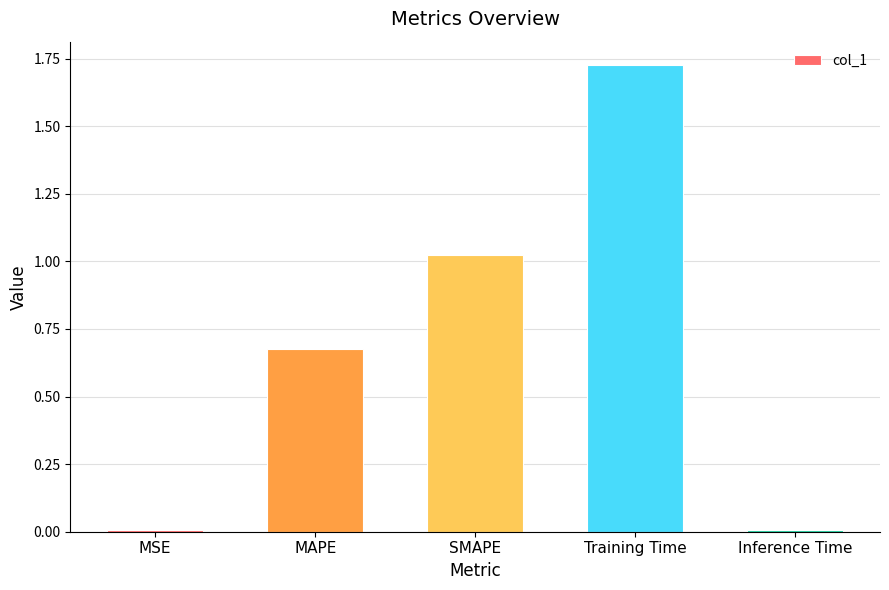

The chart shows a value of 1.1 at MAPE. True or false?

False